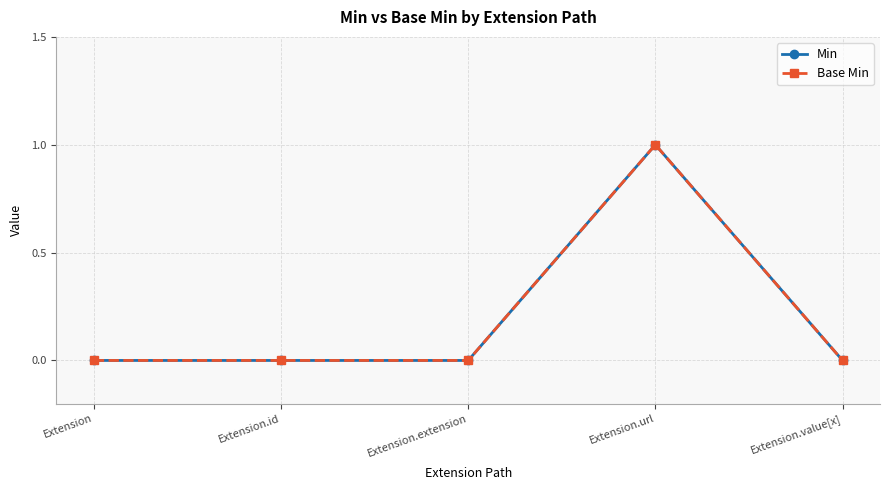

Is this an area chart (filled region under the line)?

No